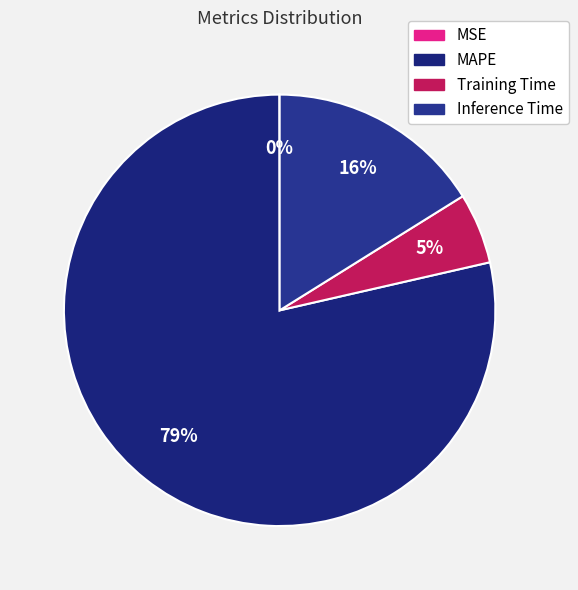

What is the total percentage of Inference Time and MAPE?

94.7%